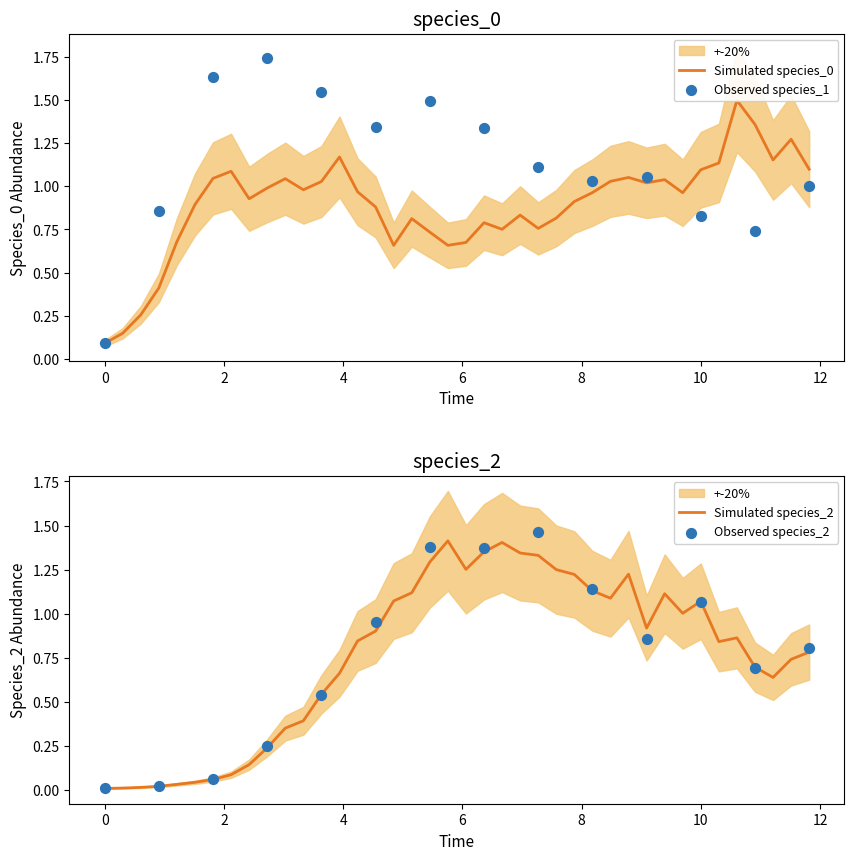

Which series has the largest total across all categories?

species_0